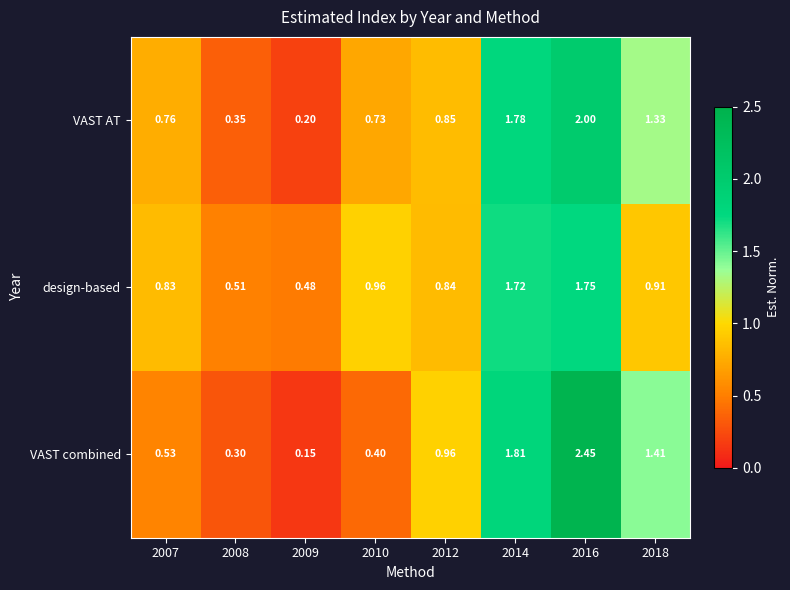

At 2018, list the series in order from smallest to largest.

design-based, VAST AT, VAST combined